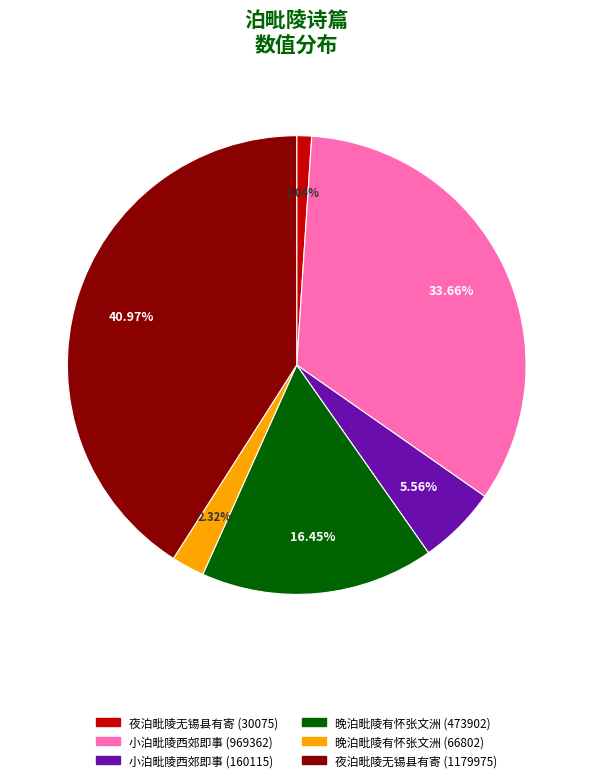

Do 晚泊毗陵有怀张文洲 (66802) and 小泊毗陵西郊即事 (160115) together represent more than half of the pie?

No